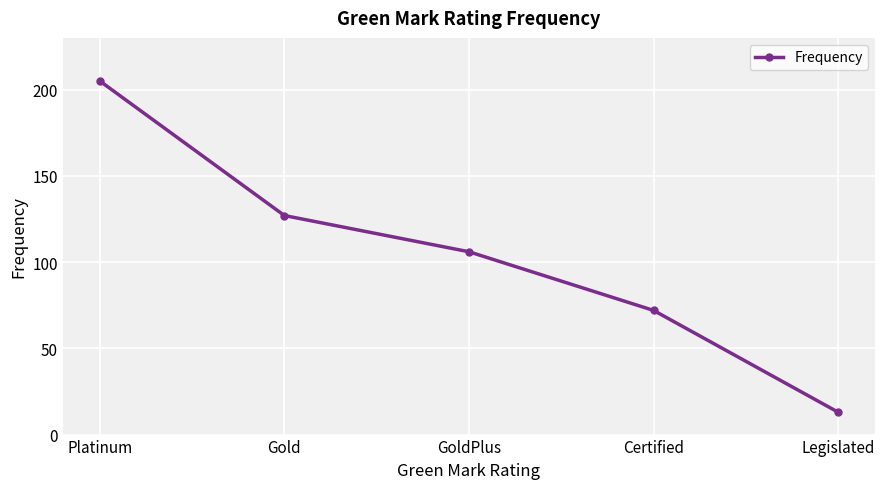

List the labels in order of value, smallest first.

Legislated, Certified, GoldPlus, Gold, Platinum